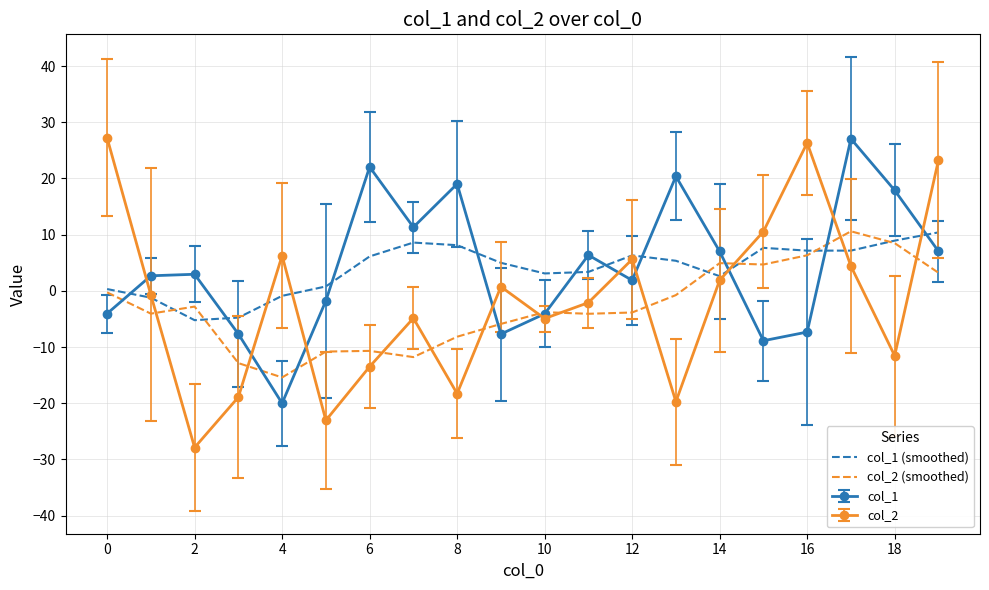

What is the sum of all col_1 (smoothed) values?

78.8